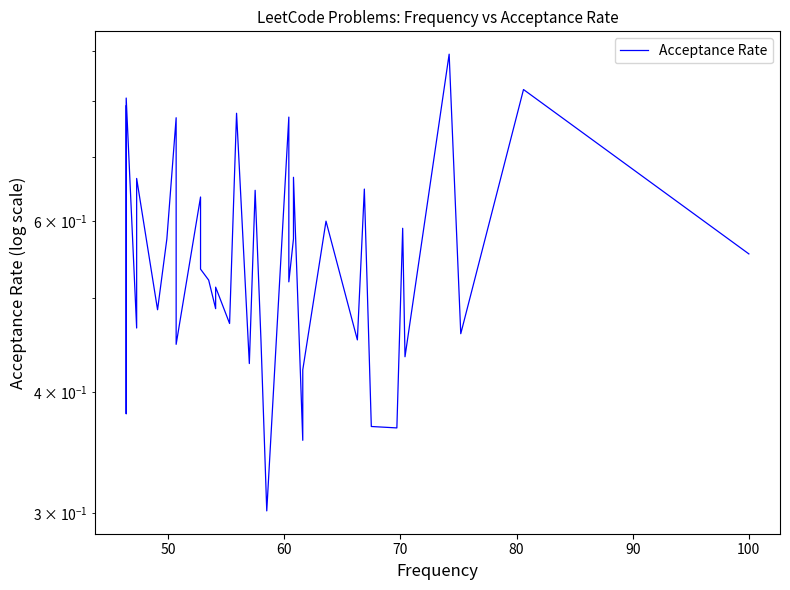

True or false: there are more than 1 points higher than both neighbors.

True